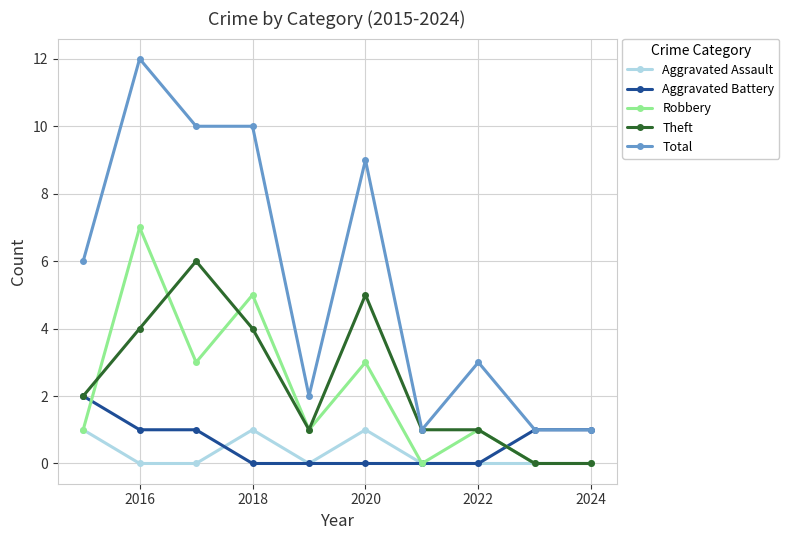

True or false: Total and Aggravated Assault cross at least once.

False